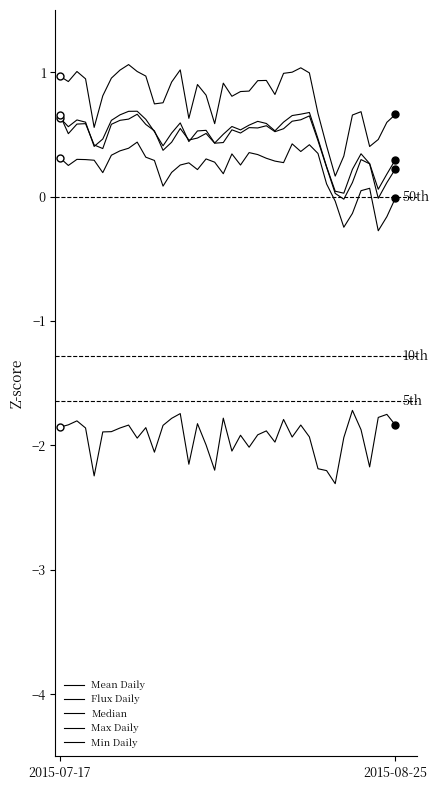

How many lines are shown in the chart?

5